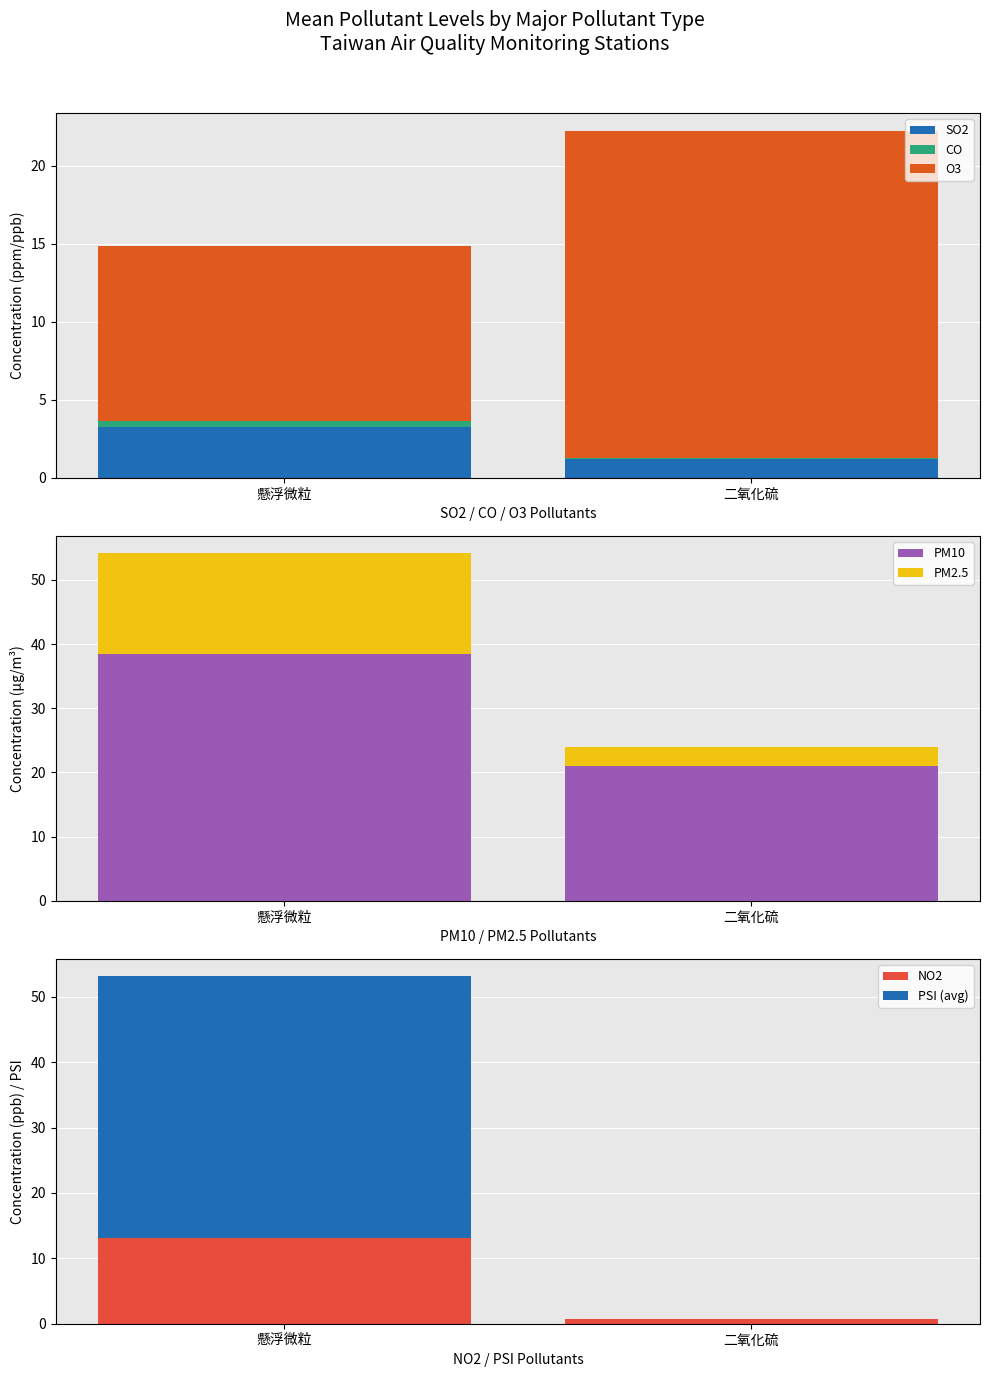

Where is SO2 nearest to the value 2?

二氧化硫